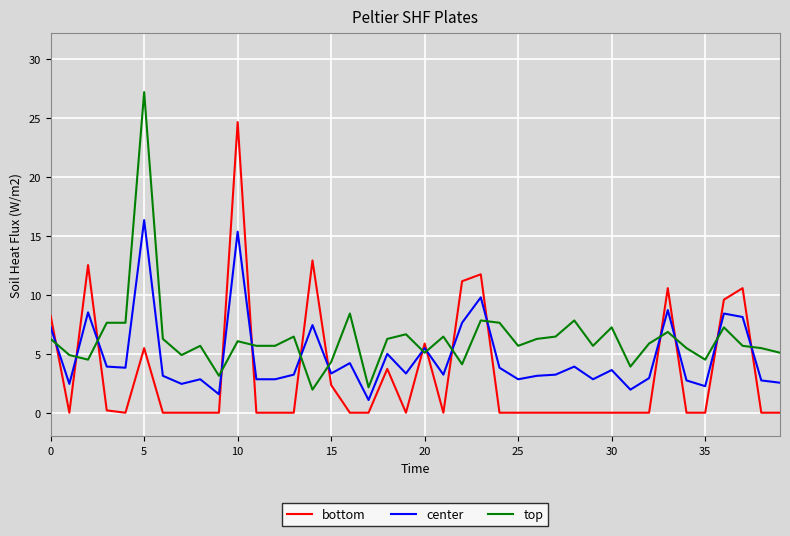

How many lines are shown in the chart?

3